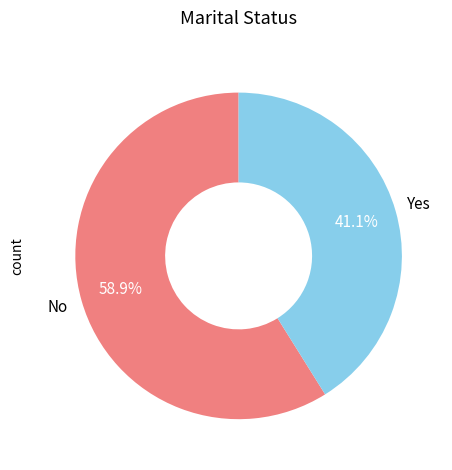

Is there any slice that represents more than half of the pie?

Yes